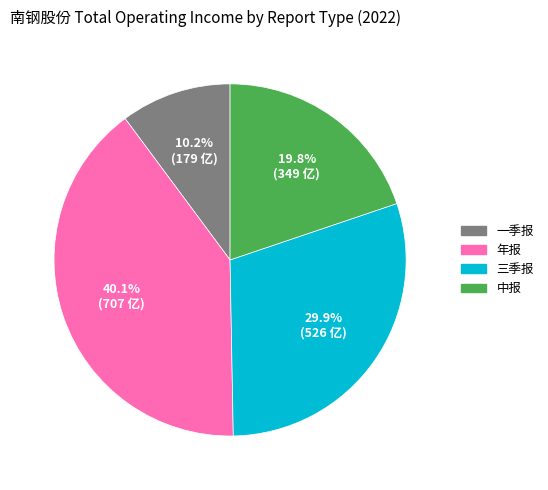

Between 年报 and 一季报, which is larger?

年报